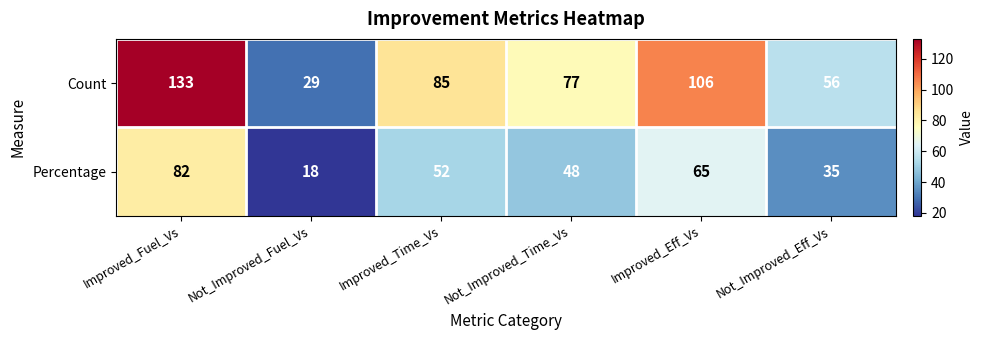

True or false: Percentage has a value of 52 at Improved_Time_Vs.

True